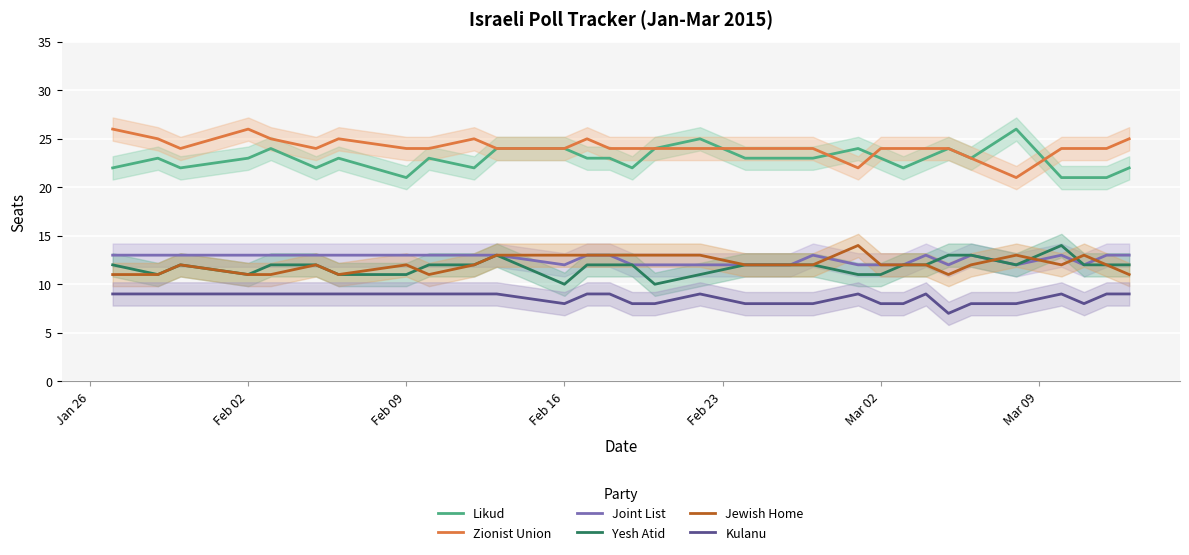

True or false: Jewish Home and Kulanu intersect in this chart.

False